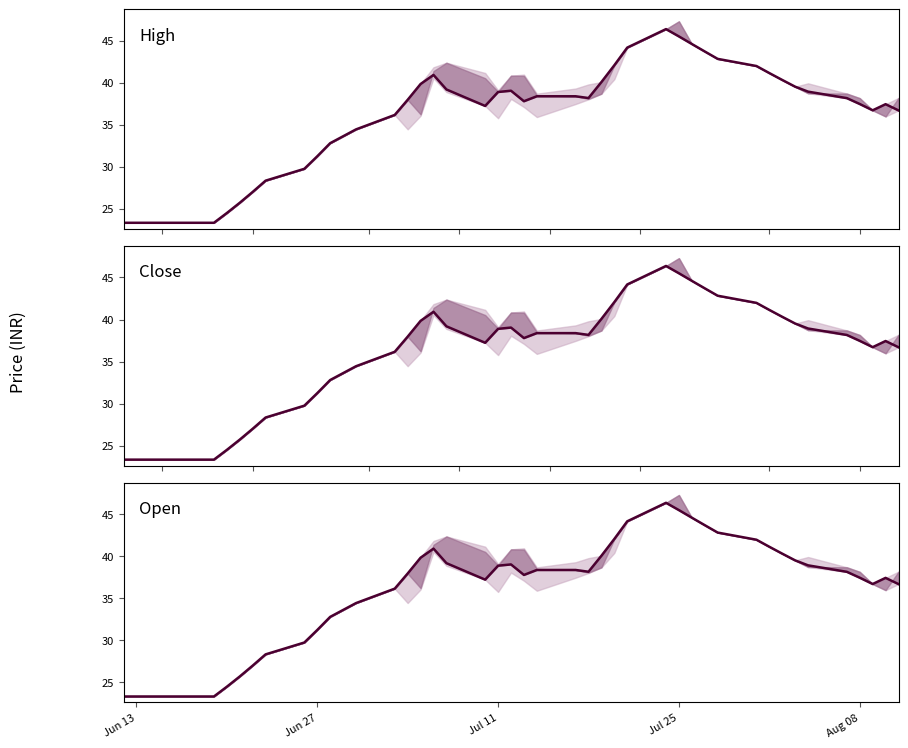

True or false: the data has more than 0 interior local peaks.

True